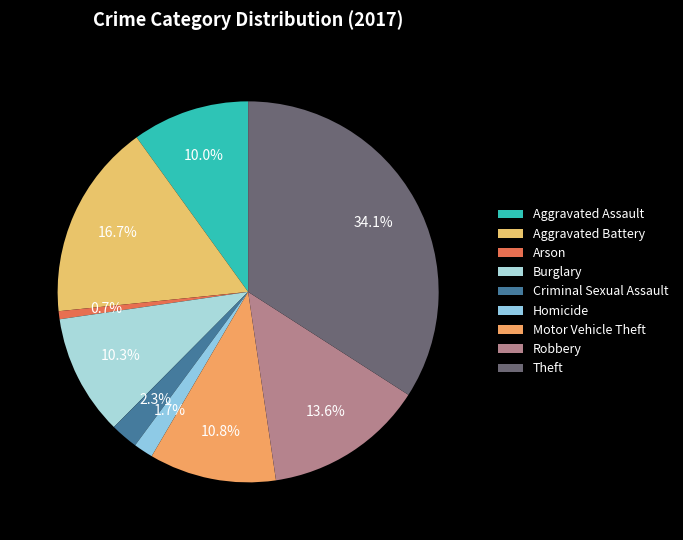

To the nearest percent, what is the average slice percentage?

11%